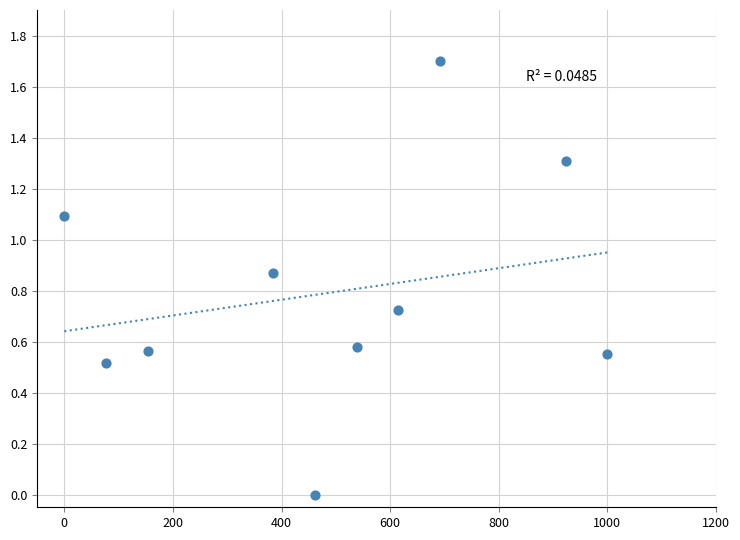

What is the average X value?

484.6